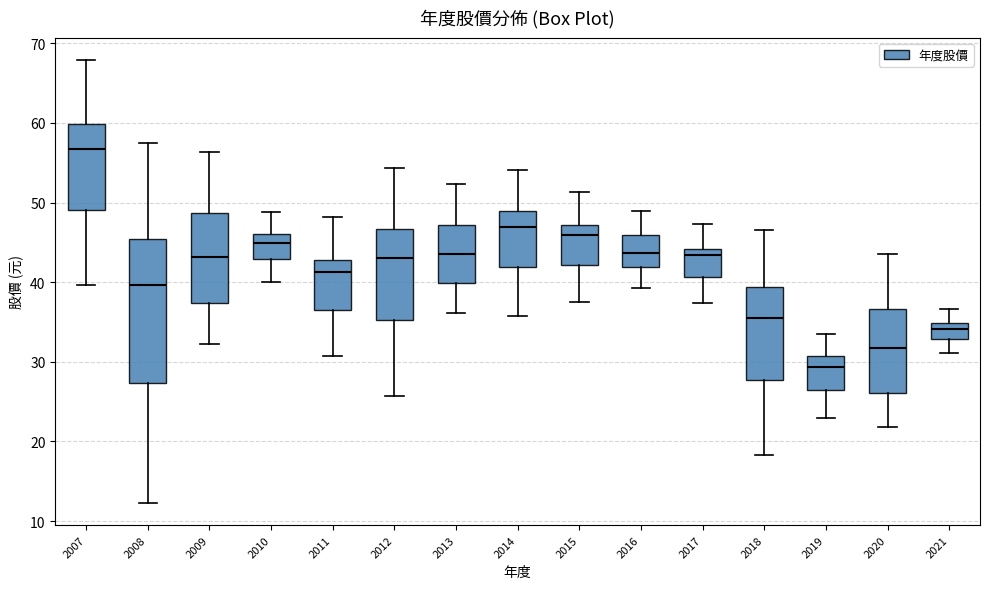

Comparing the boxes themselves (not the whiskers), which one is the tallest?

2008